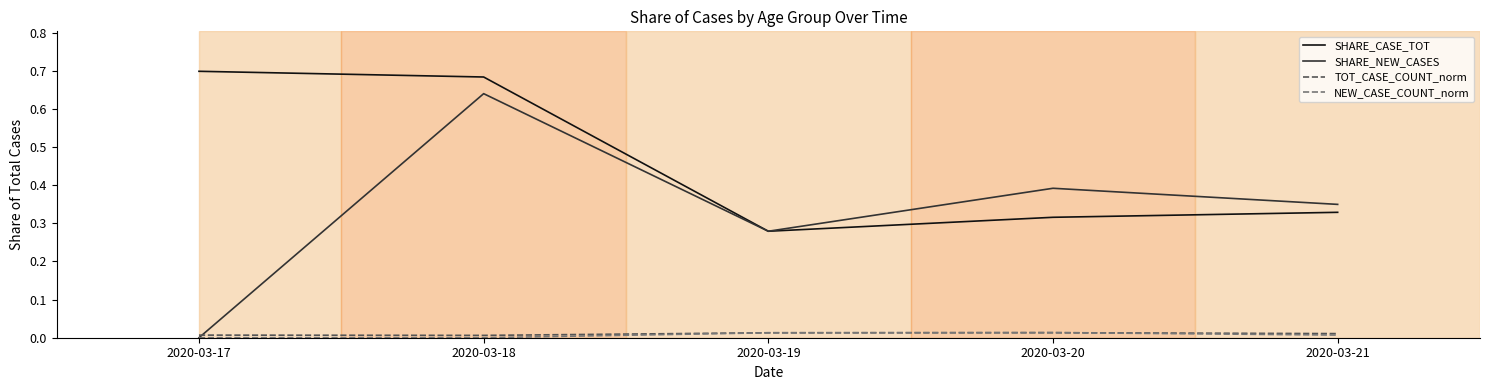

Is it true that TOT_CASE_COUNT_norm equals 0.0 at 2020-03-21?

True